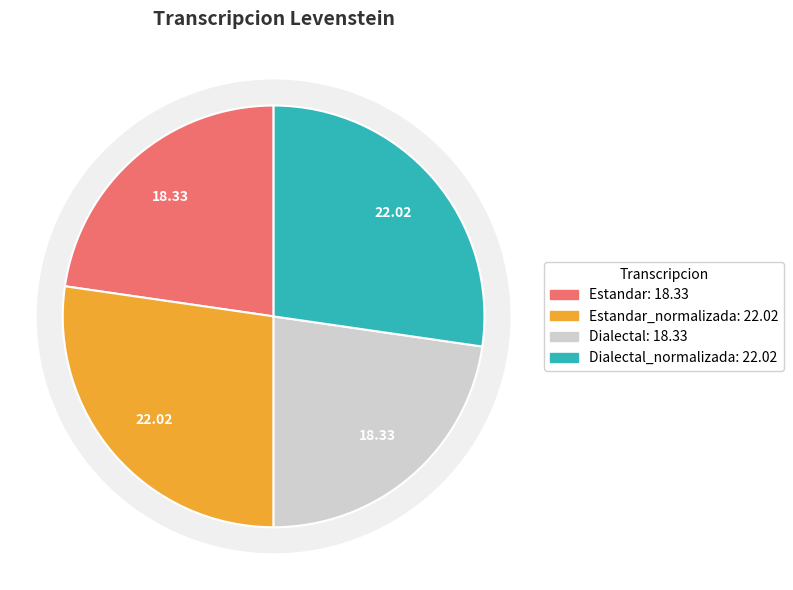

To the nearest percent, what is the difference between the largest and smallest slice percentages?

5%